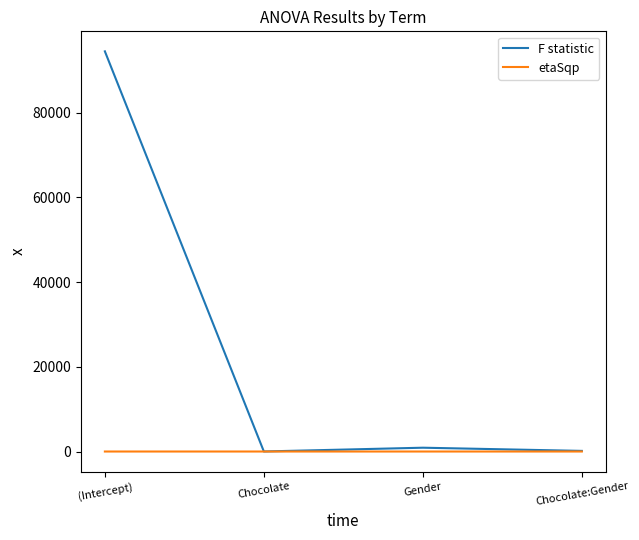

Read the F statistic value at (Intercept).

94443.5